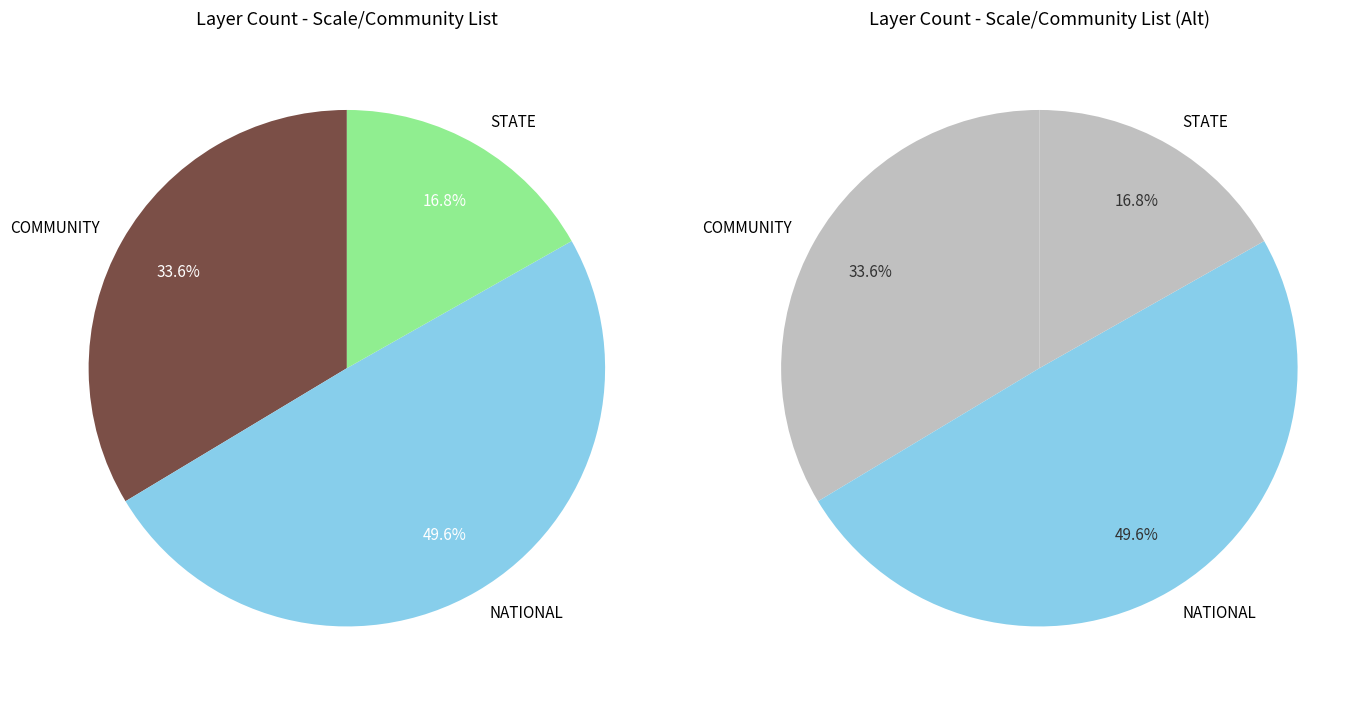

Which slice is the smallest?

STATE